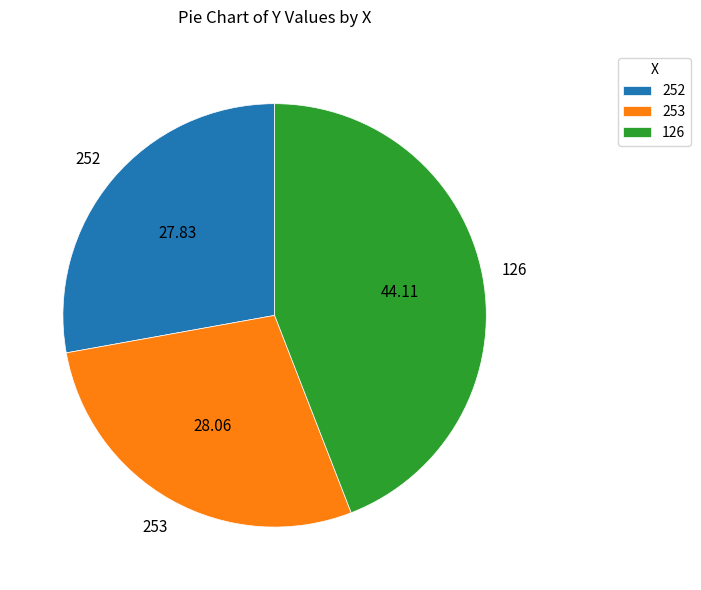

Which has a higher value, 126 or 252?

126